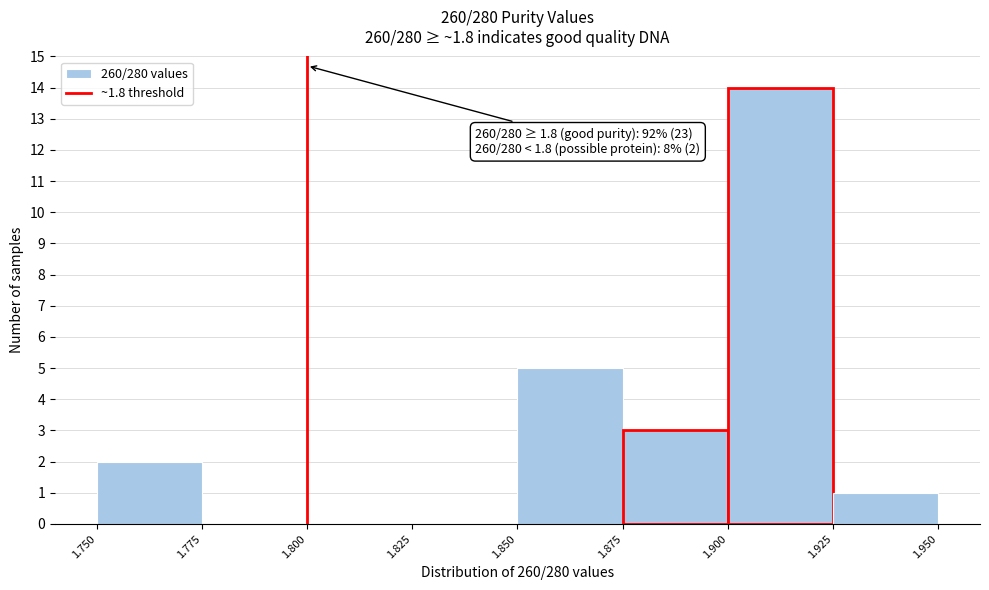

Which range on the x-axis has the tallest bar?

1.900 to 1.925